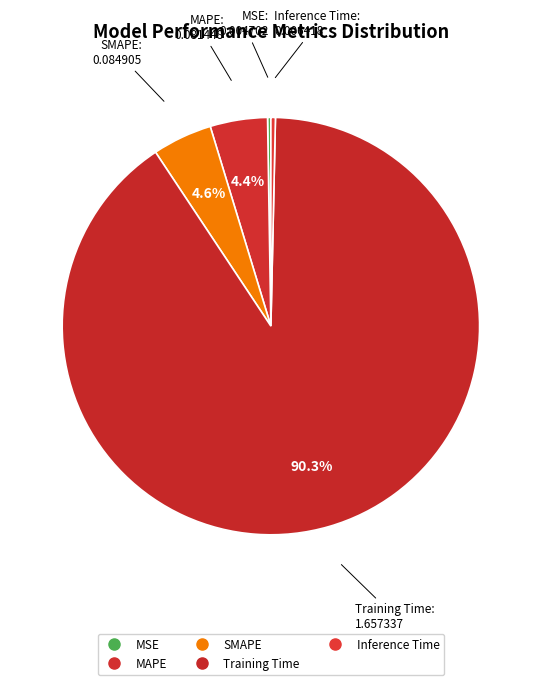

Does Training Time represent more than half of the total?

Yes